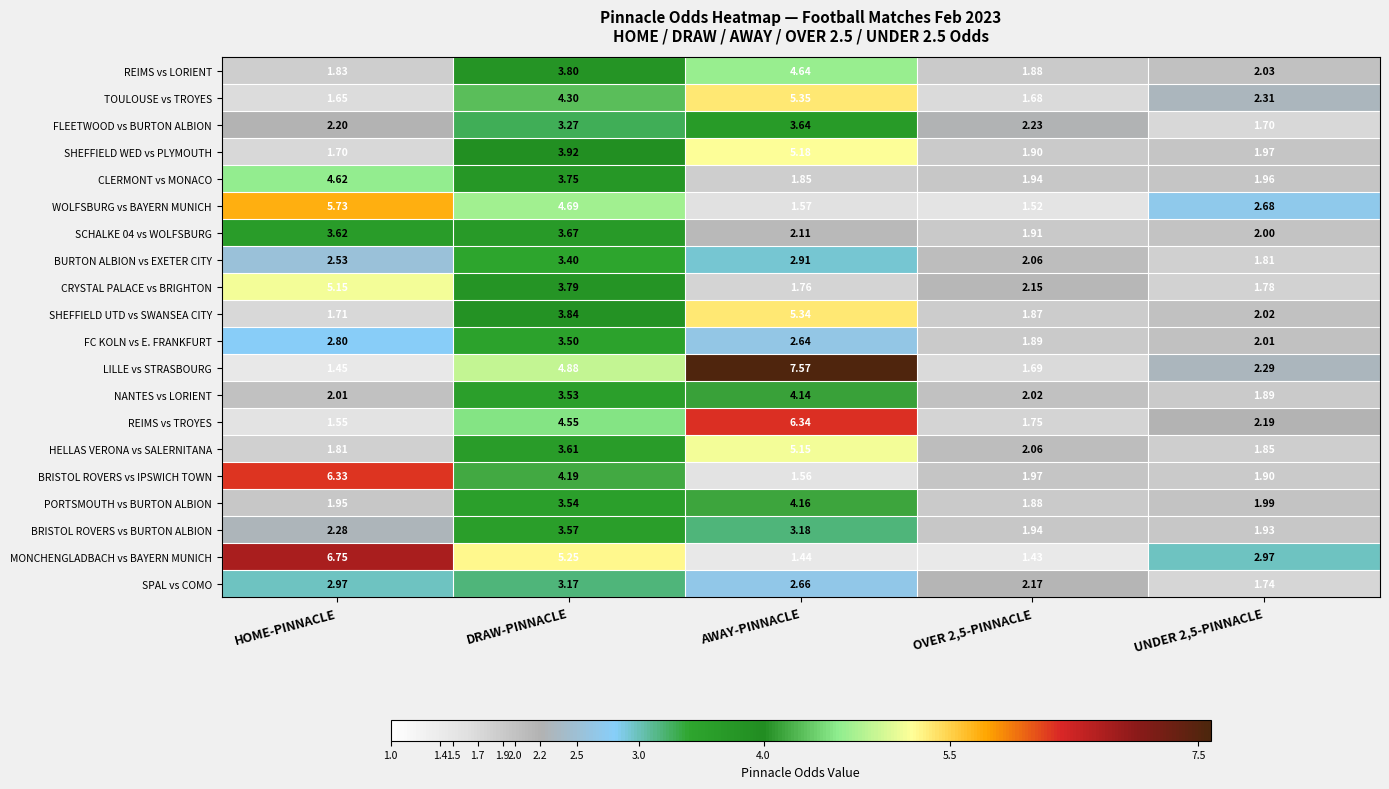

Which series changed the most between HOME-PINNACLE and UNDER 2,5-PINNACLE?

BRISTOL ROVERS vs IPSWICH TOWN